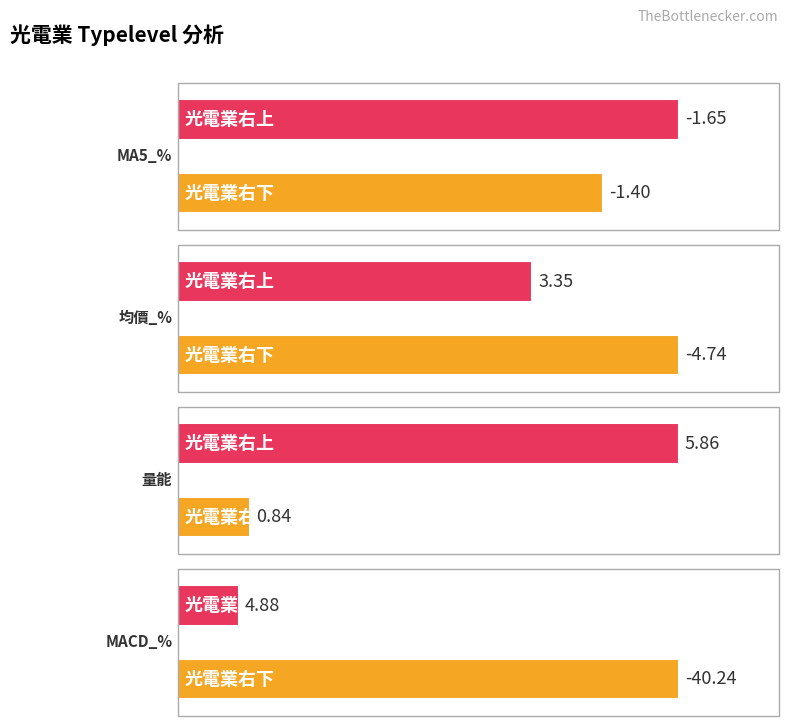

What is the smallest value displayed?

-40.2